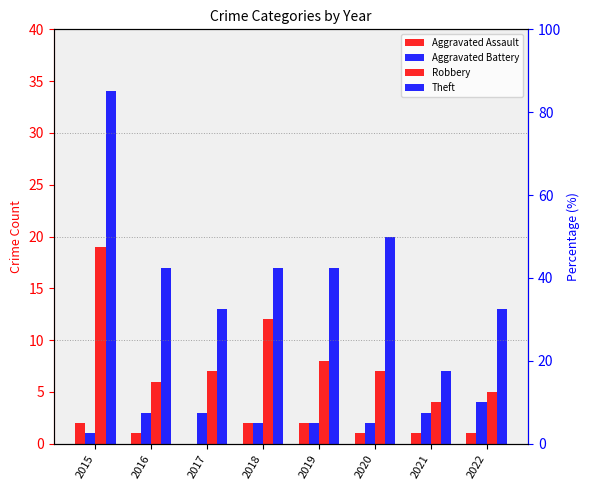

Reading left to right, list all the values displayed in this chart.

Aggravated Assault: 2015=2	2016=1	2017=0	2018=2	2019=2	2020=1	2021=1	2022=1
Aggravated Battery: 2015=1	2016=3	2017=3	2018=2	2019=2	2020=2	2021=3	2022=4
Robbery: 2015=19	2016=6	2017=7	2018=12	2019=8	2020=7	2021=4	2022=5
Theft: 2015=34	2016=17	2017=13	2018=17	2019=17	2020=20	2021=7	2022=13